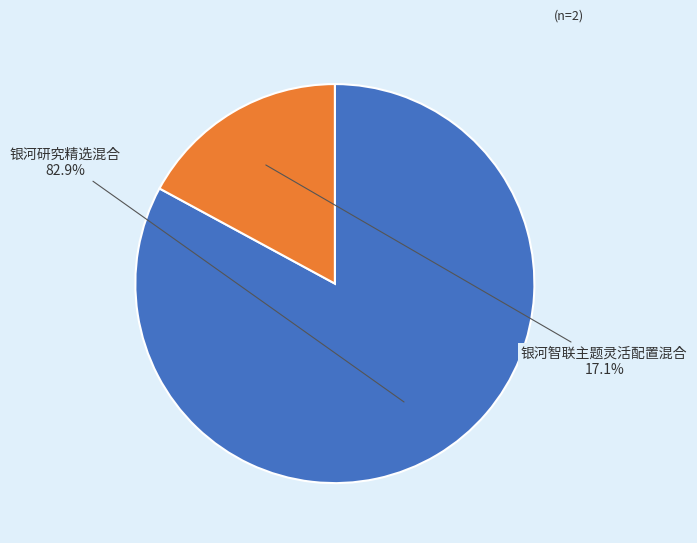

To the nearest percent, what is the combined percentage of 银河研究精选混合 and 银河智联主题灵活配置混合?

100%